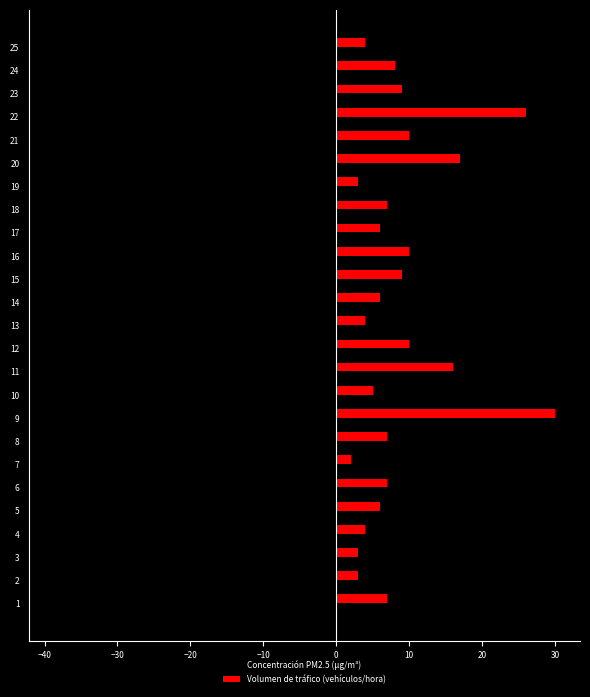

What is the average value of the Volumen de tráfico (vehículos/hora) series?

8.8